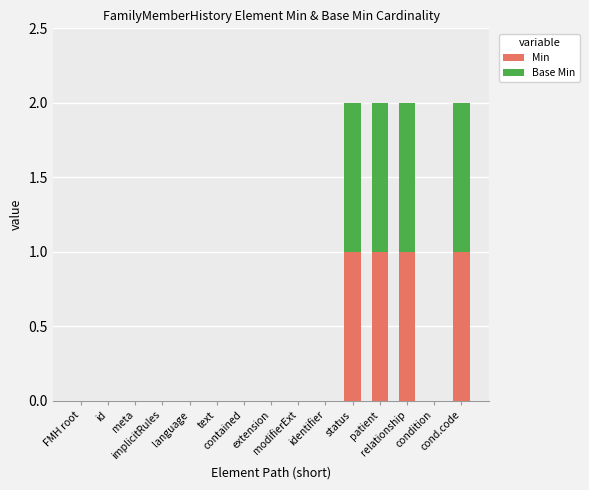

Are the bars horizontal?

No